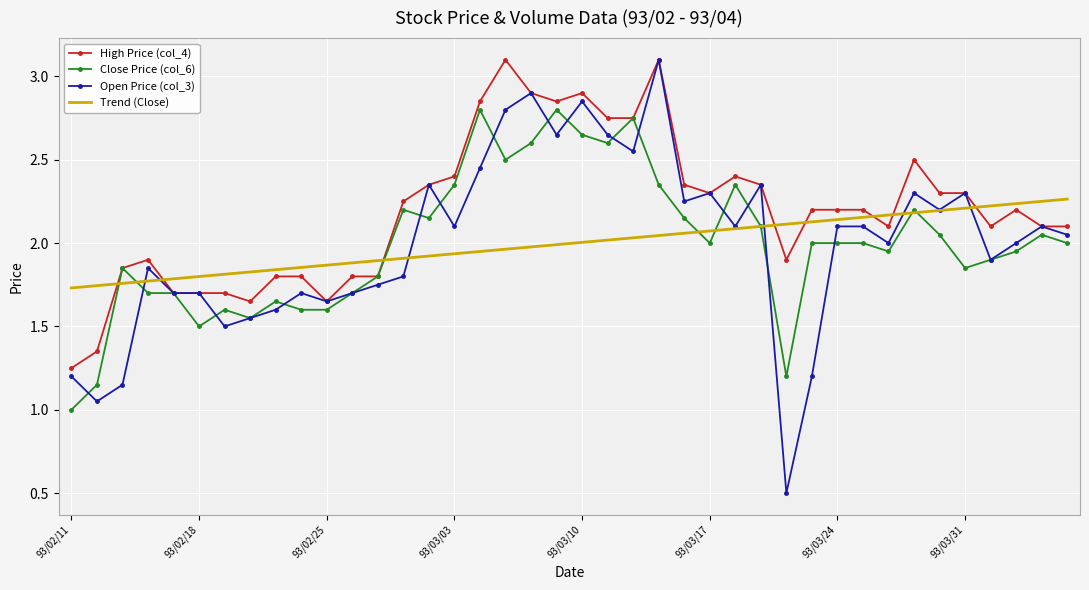

What is the maximum value for Open Price (col_3)?

3.1